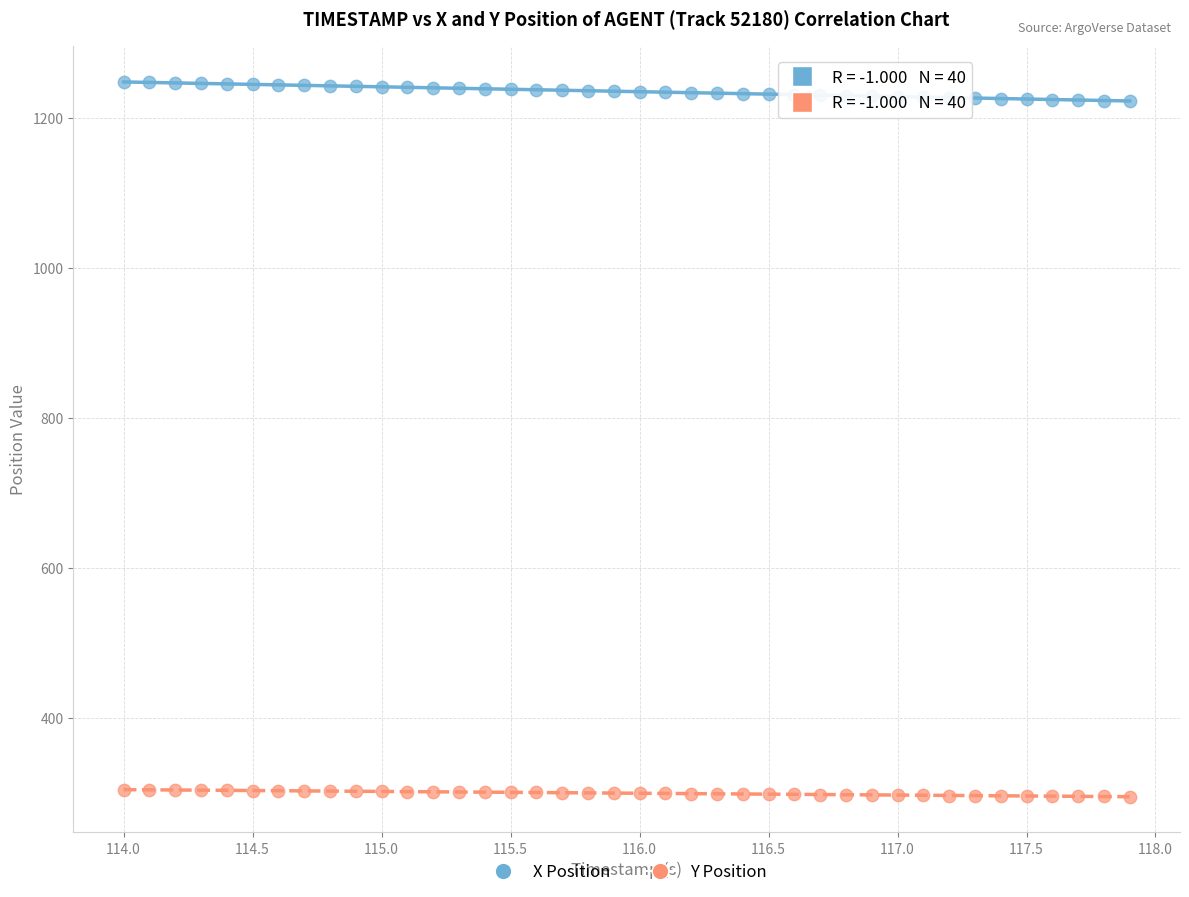

Which series contains the highest Y value?

X Position